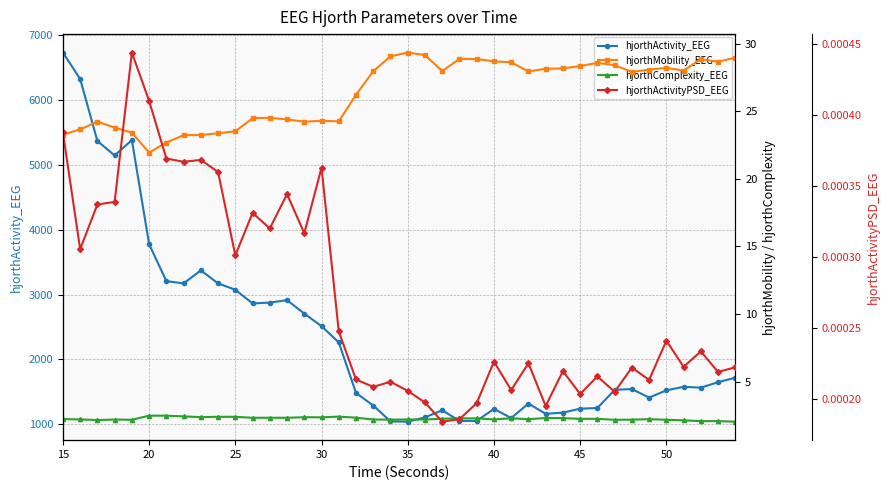

How many data points in hjorthMobility_EEG are above 27?

22